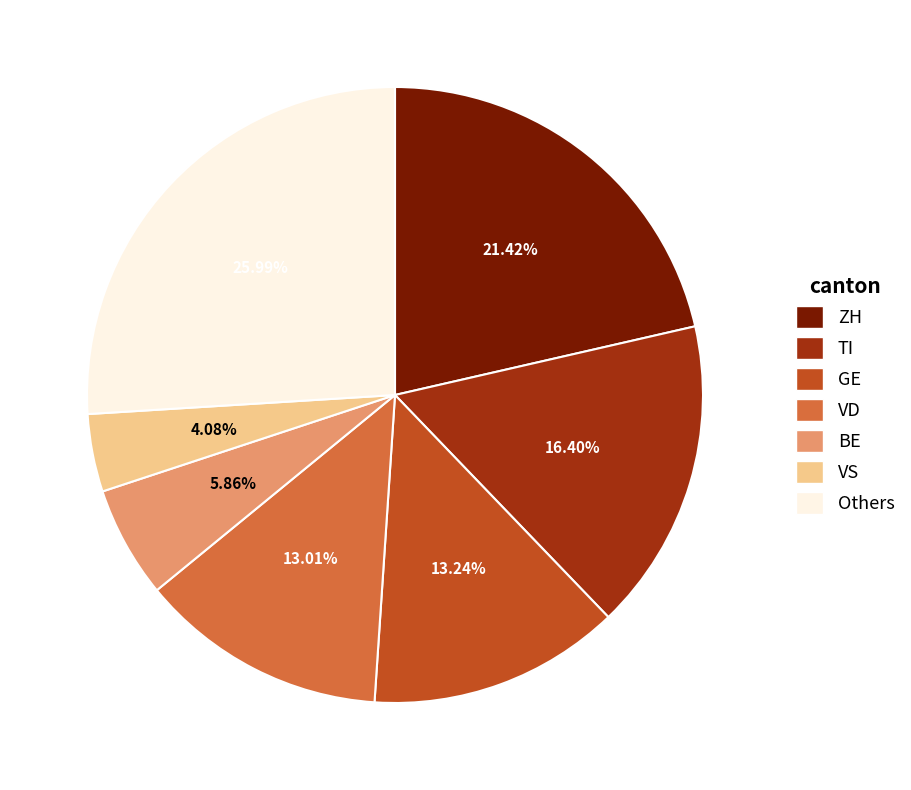

To the nearest percent, what is the difference between the largest and smallest slice percentages?

22%